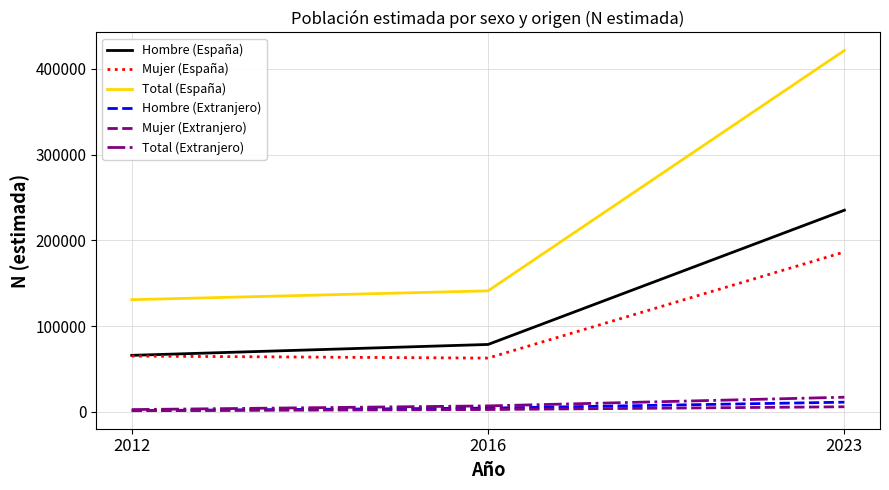

Where is Total (España) nearest to the value 276115?

2016